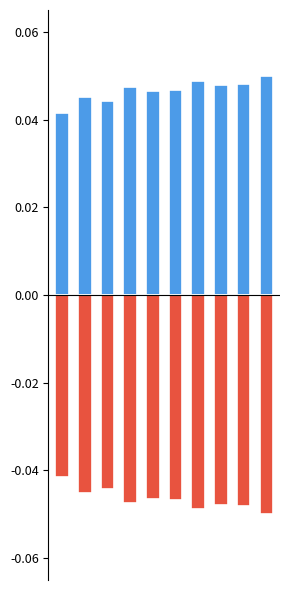

The smpCnt2_sv1 series shows -0.0 at 2. True or false?

False